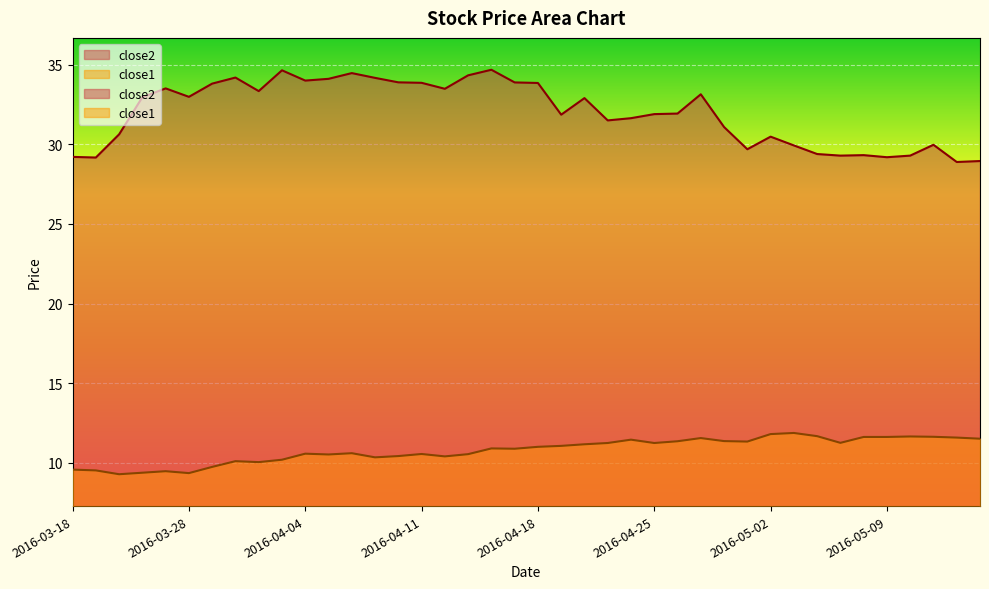

True or false: close2 and close1 cross at least once.

False